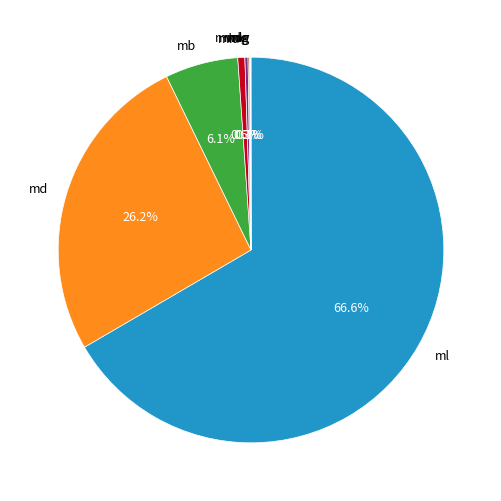

What is the ratio of the value at md to the value at mb?

4.3